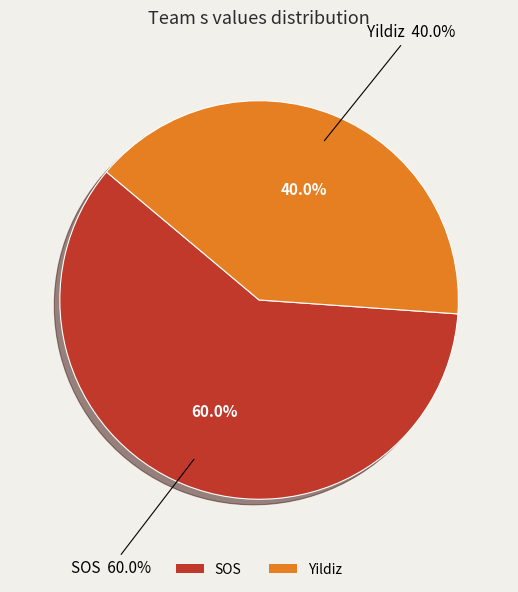

Approximately how many times larger is the value at SOS compared to Yildiz?

1.5